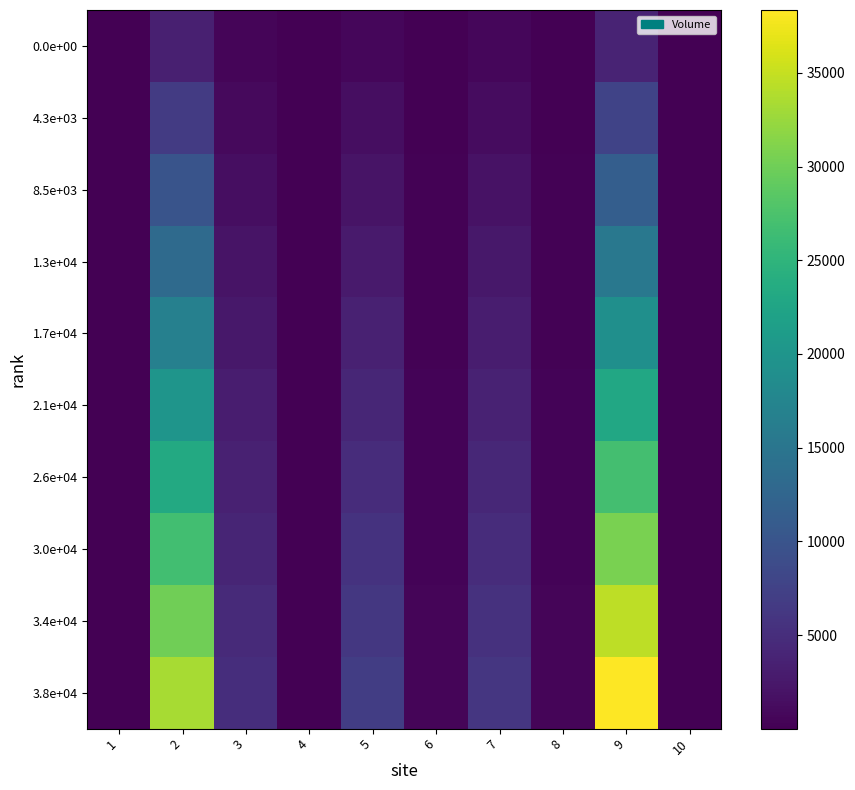

At how many categories does at least one series exceed 24818?

2